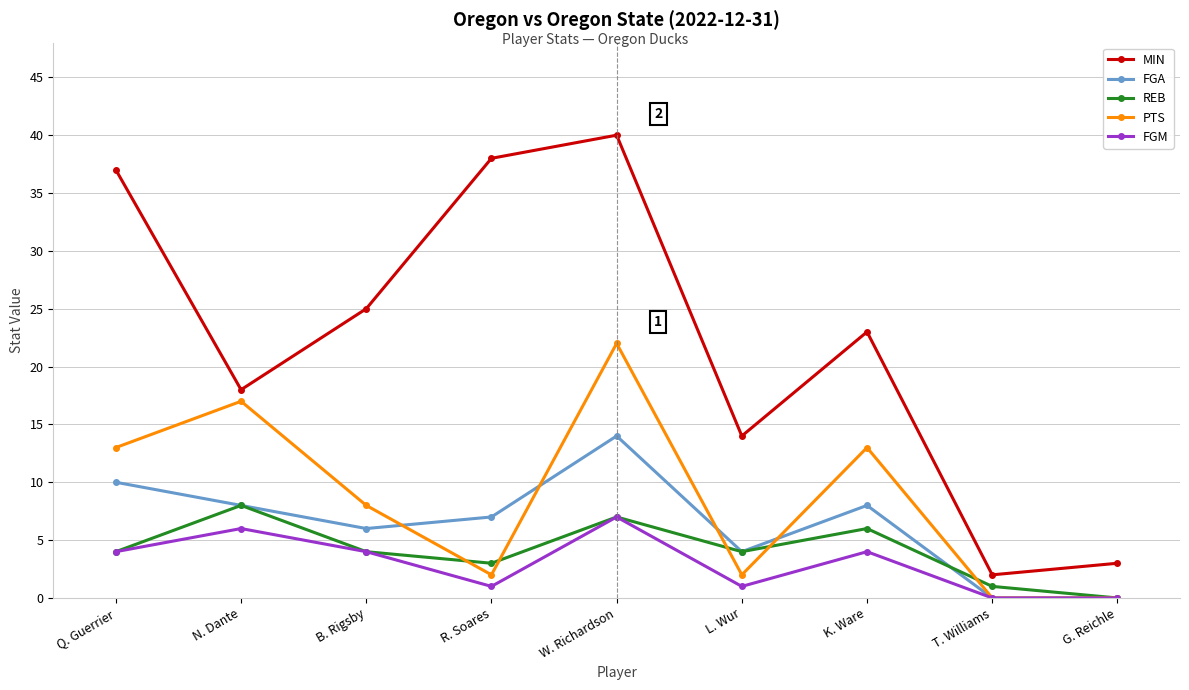

What is the total value across all series at L. Wur?

25